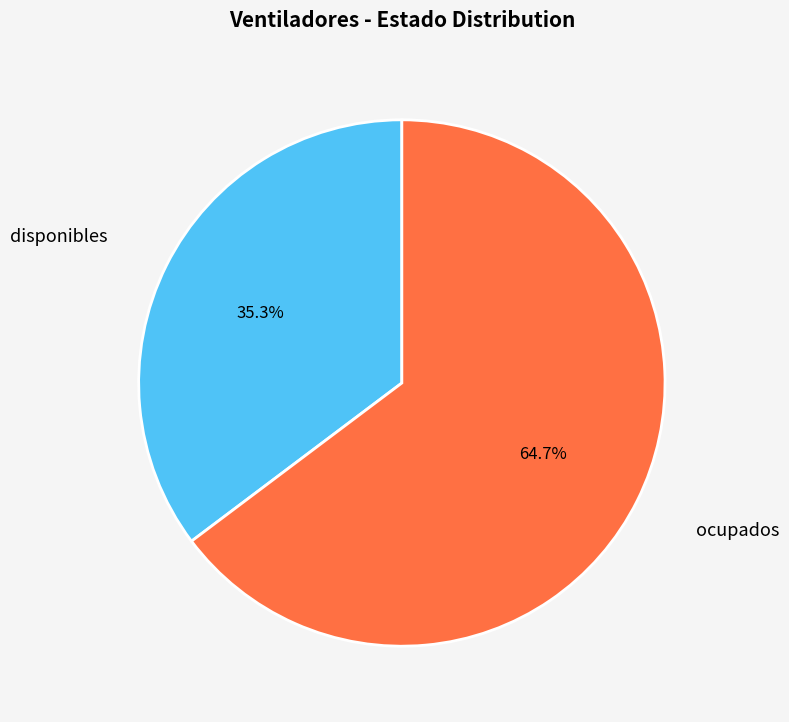

Approximately how many times larger is the value at ocupados compared to disponibles?

1.8